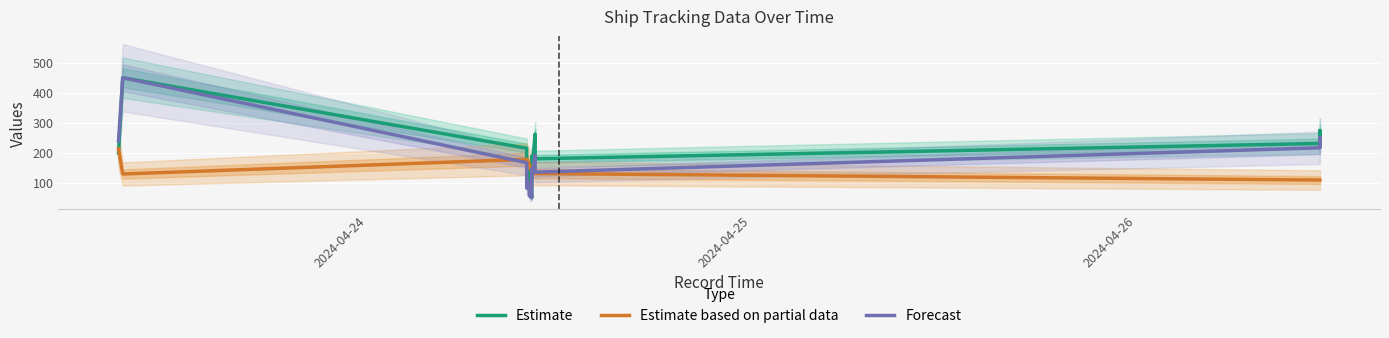

List the series in order of their peak value, lowest first.

Estimate based on partial data, Estimate, Forecast